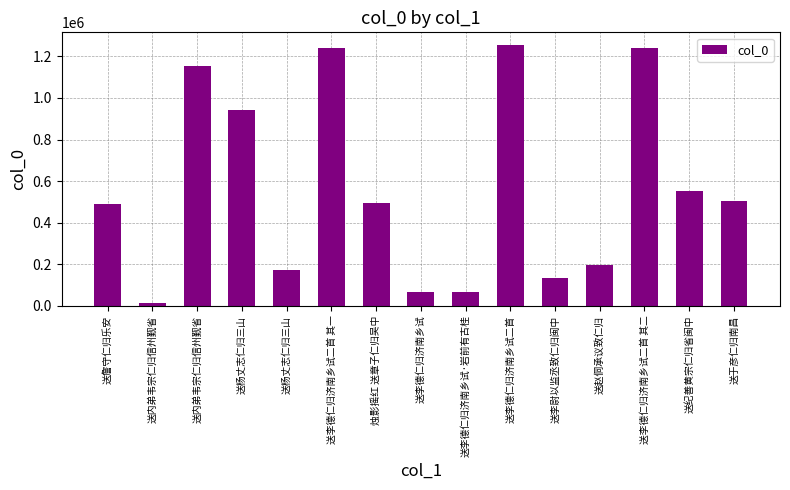

True or false: the data shows 1238322 at 送李德仁归济南乡试二首 其一.

True